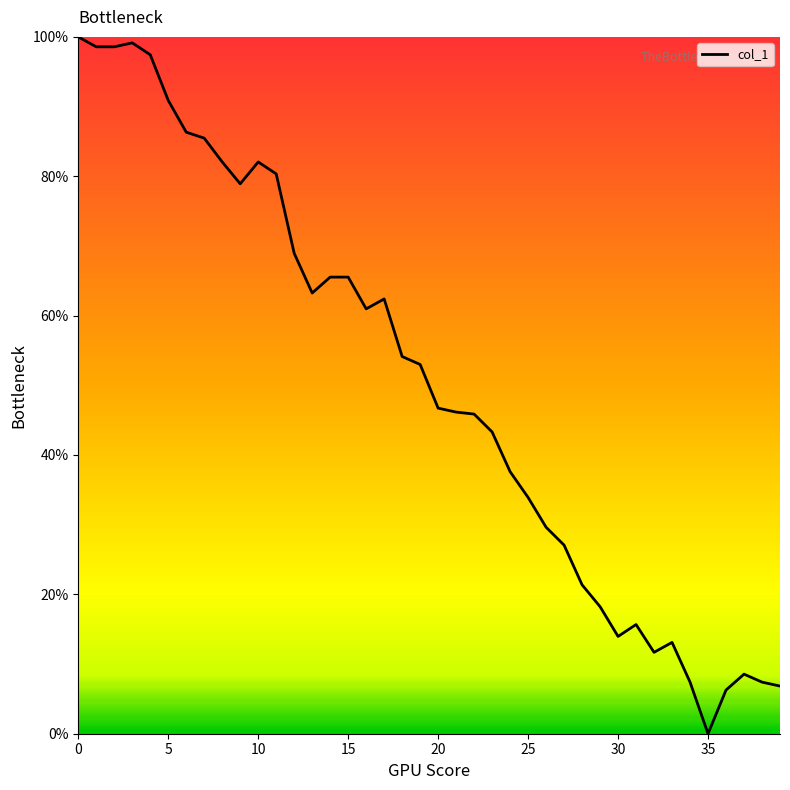

What is the greatest value displayed?

100.0